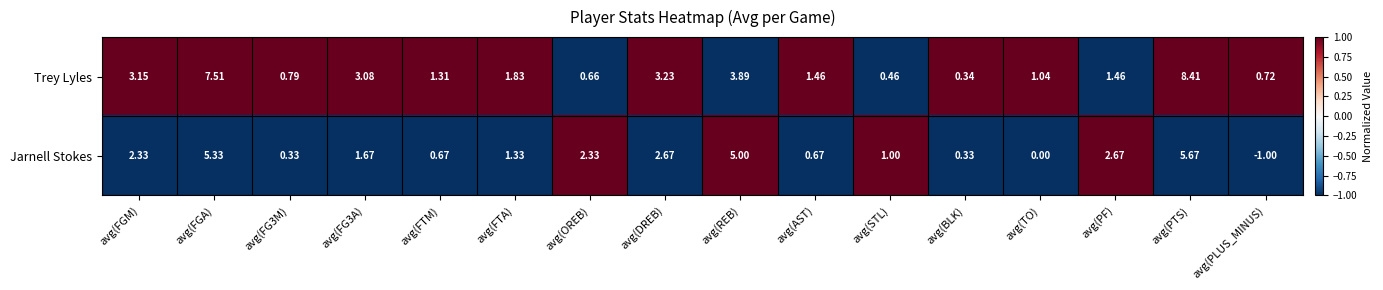

What is the minimum value shown in the chart?

-1.0